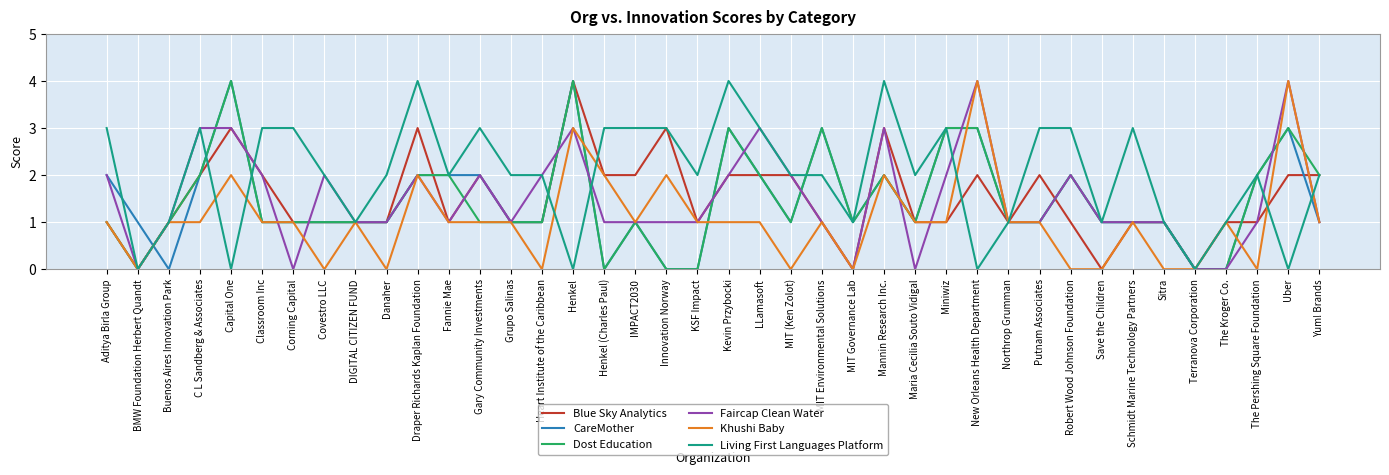

Is this an area chart (filled region under the line)?

No